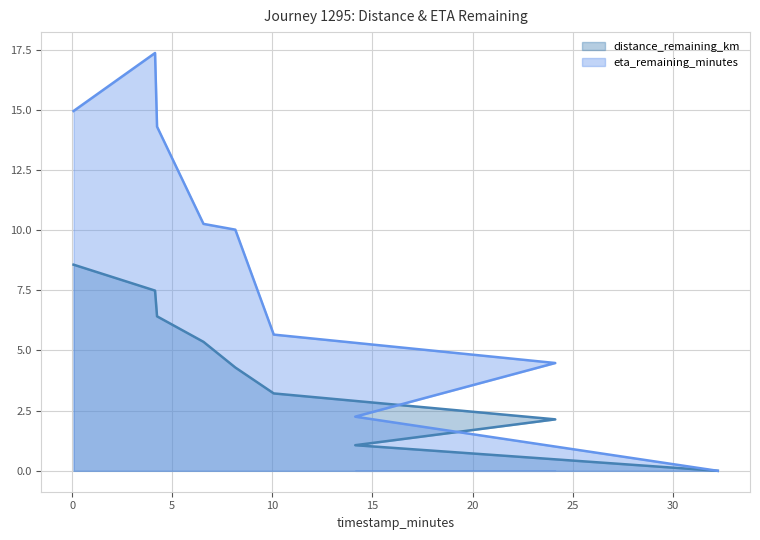

Reading left to right, what are all the values shown in this chart?

distance_remaining_km: 8.6	7.5	6.4	5.4	4.3	3.2	2.1	1.1	0.0
eta_remaining_minutes: 14.9	17.4	14.3	10.3	10.0	5.7	4.5	2.2	0.0